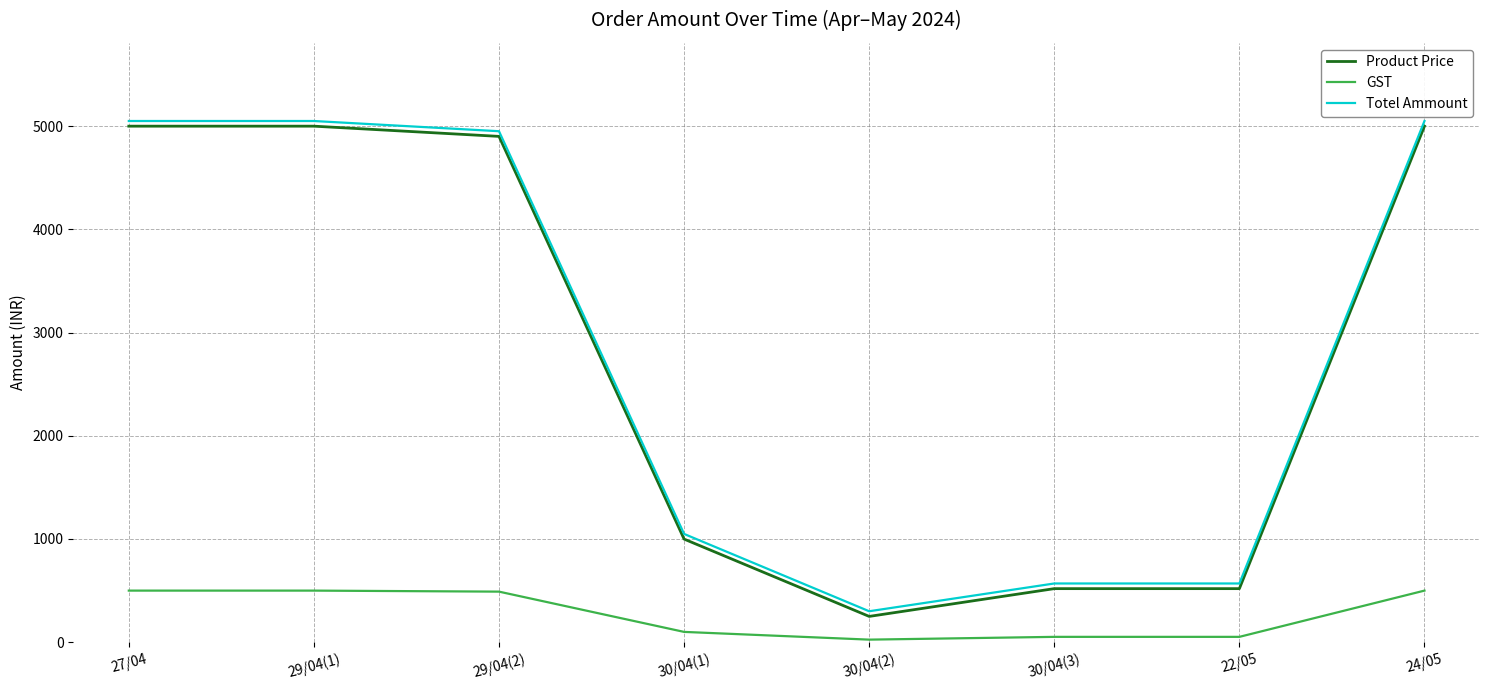

True or false: GST and Product Price intersect in this chart.

False